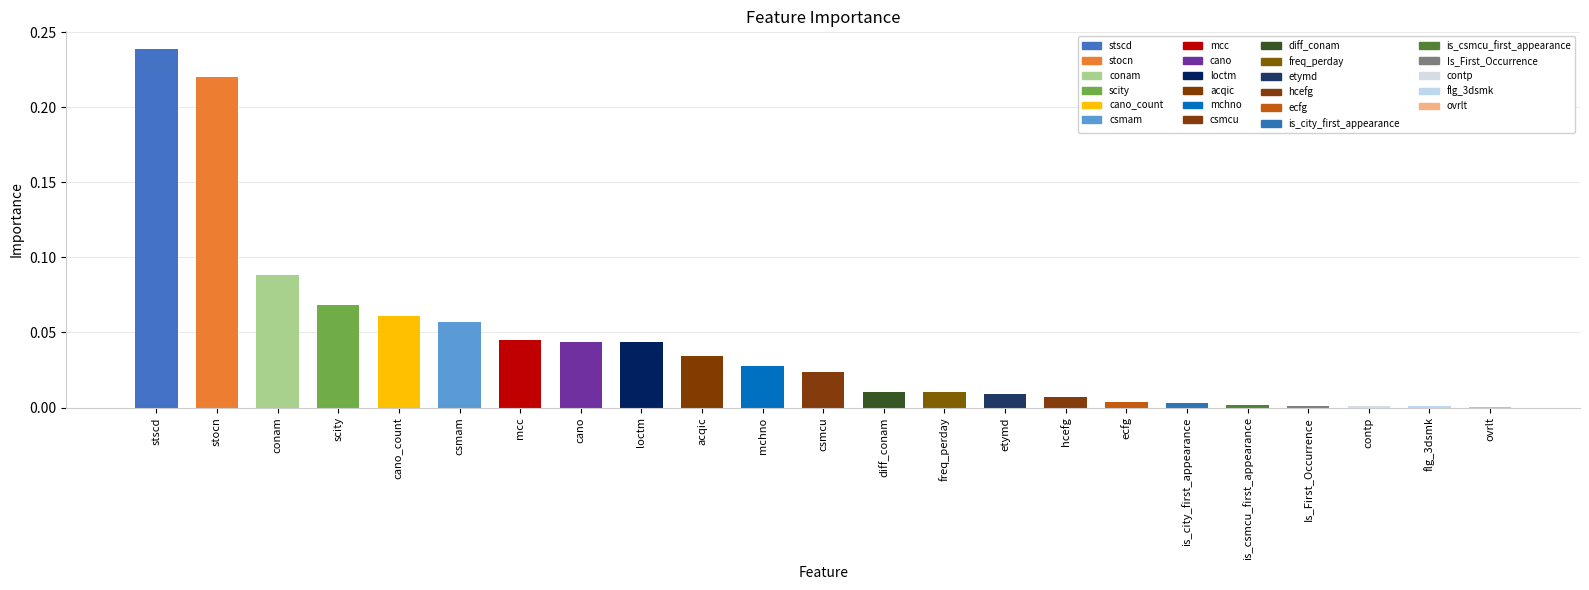

At which category does the chart reach its peak across all series?

stscd